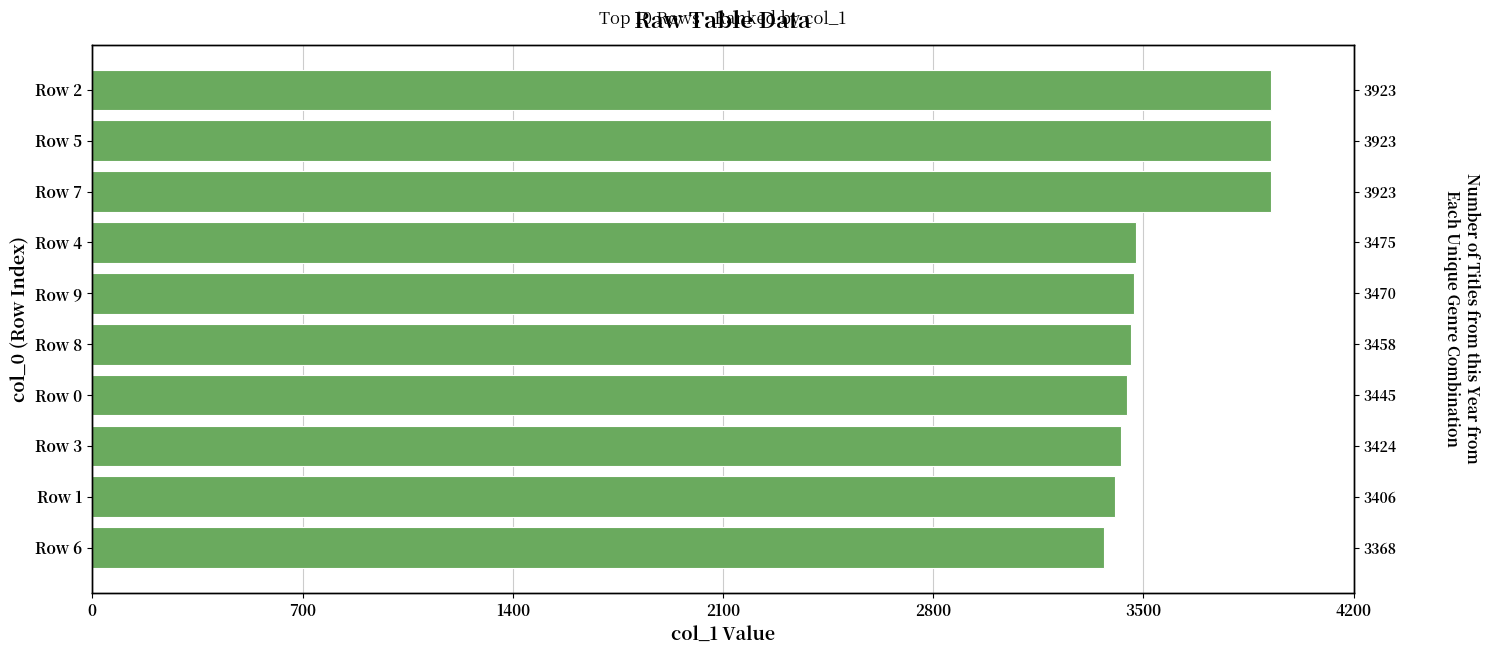

What is the label of the 3rd bar from the right?

Row 3